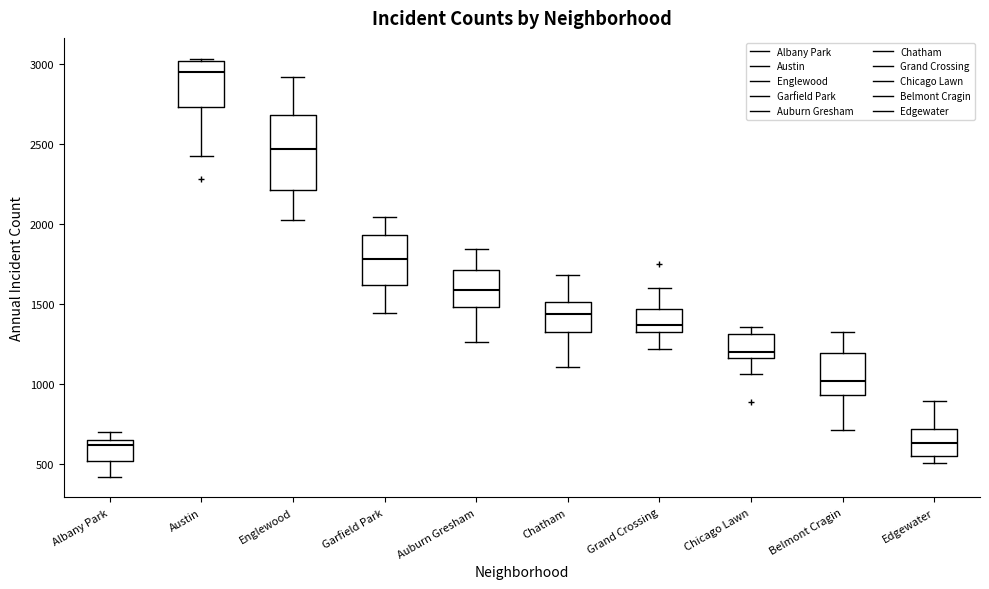

Where is the upper edge of the box for Garfield Park on the y-axis? The values are not printed on the chart, so give them approximately, as read against the axis.

1950